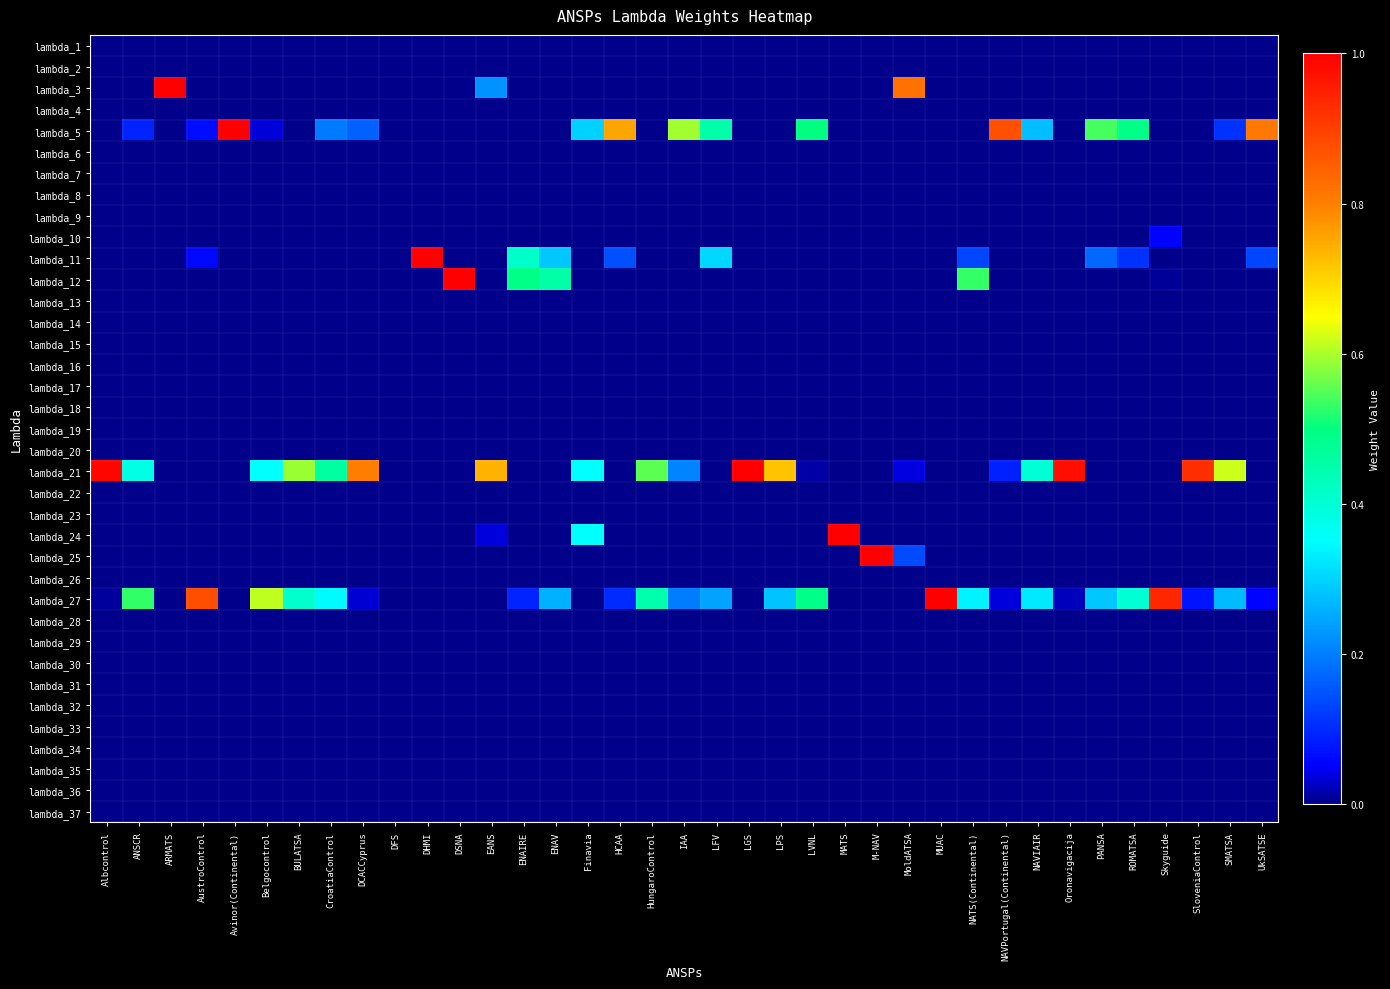

Between Avinor(Continental) and NAVPortugal(Continental), which is larger?

Avinor(Continental)